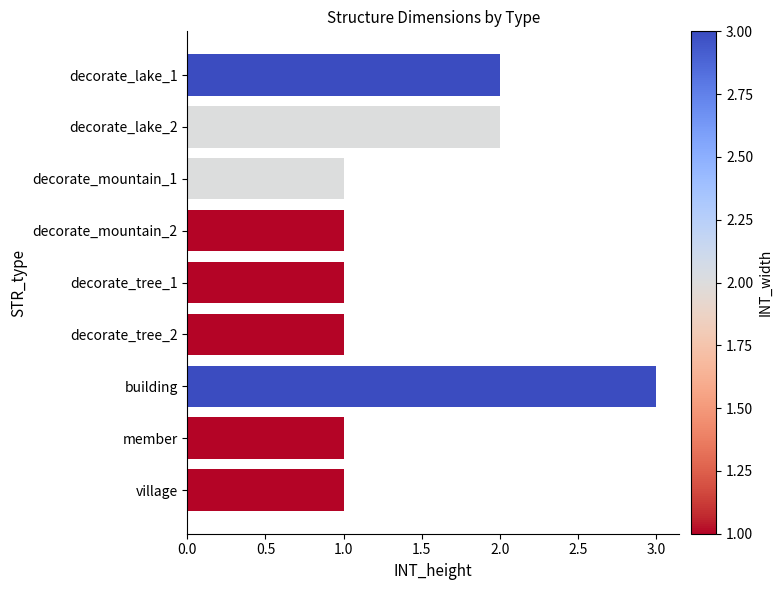

What is the value of the 8th bar from the top?

1